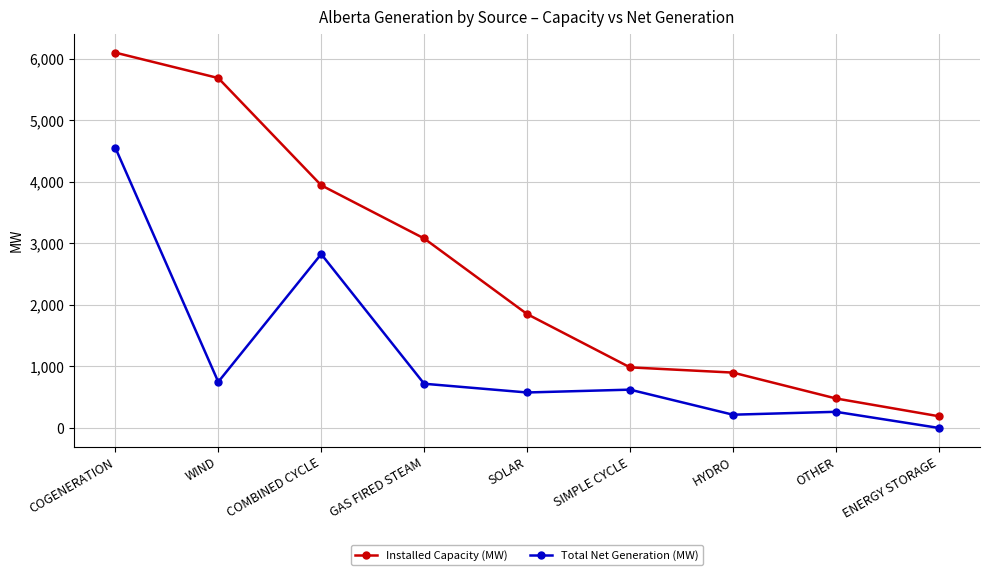

Reading left to right, what are all the values shown in this chart?

Installed Capacity (MW): 6097	5684	3942	3078	1850	984	899	479	190
Total Net Generation (MW): 4552	748	2824	718	576	622	215	262	0